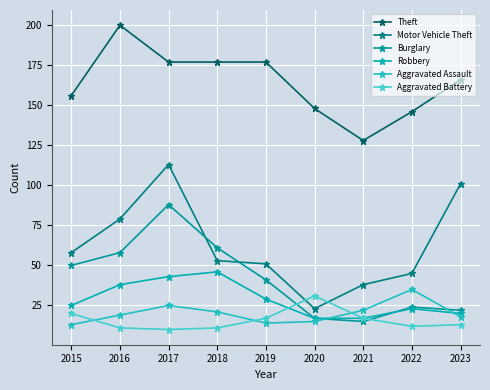

How many lines are shown in the chart?

6